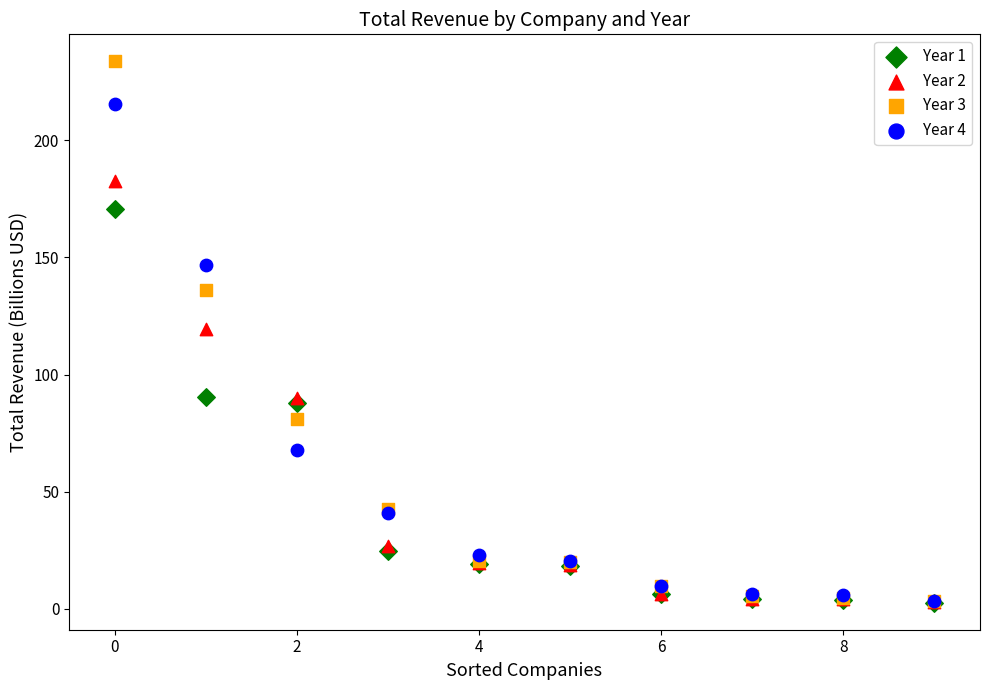

What are all the series names shown in the legend?

Year 1, Year 2, Year 3, Year 4